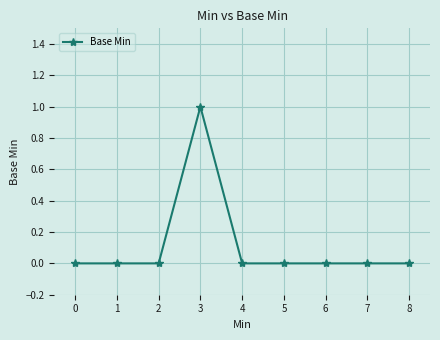

Is it true that the value at 6 is 0?

True